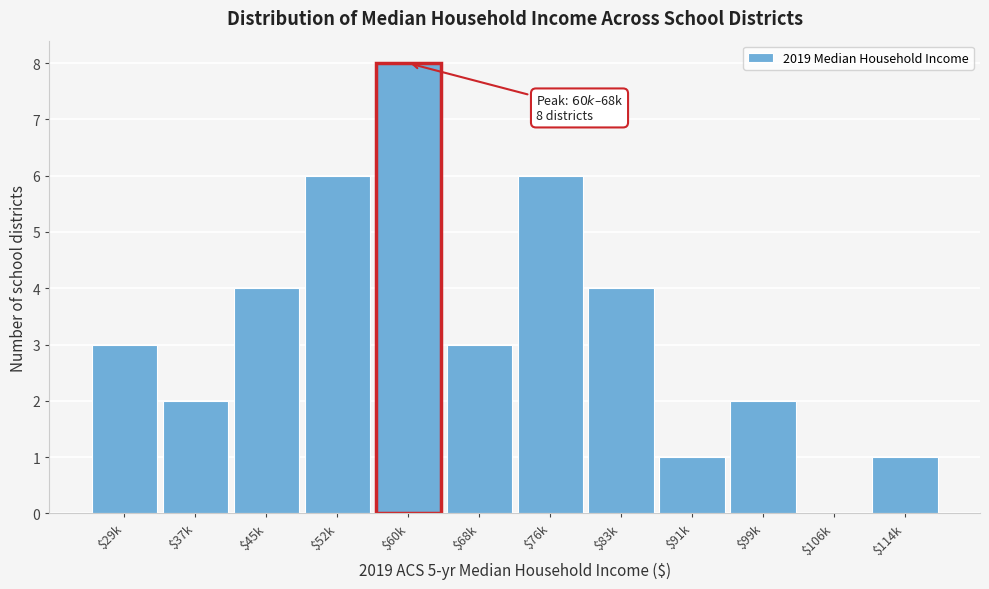

Read the value at $29k.

3